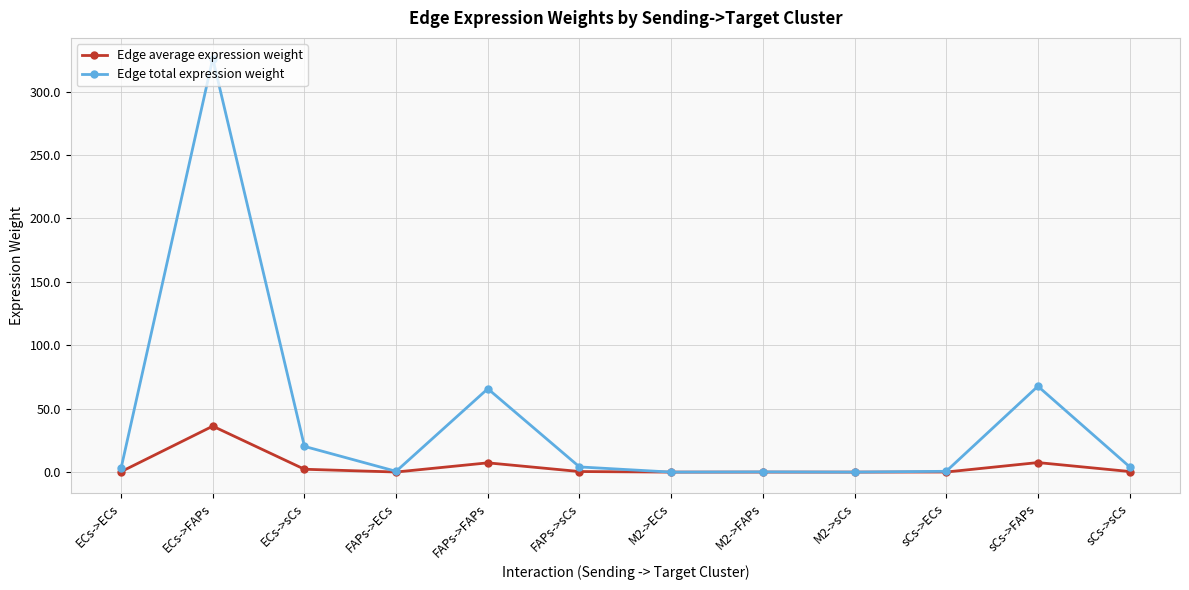

The Edge average expression weight series shows 0.5 at FAPs->sCs. True or false?

True